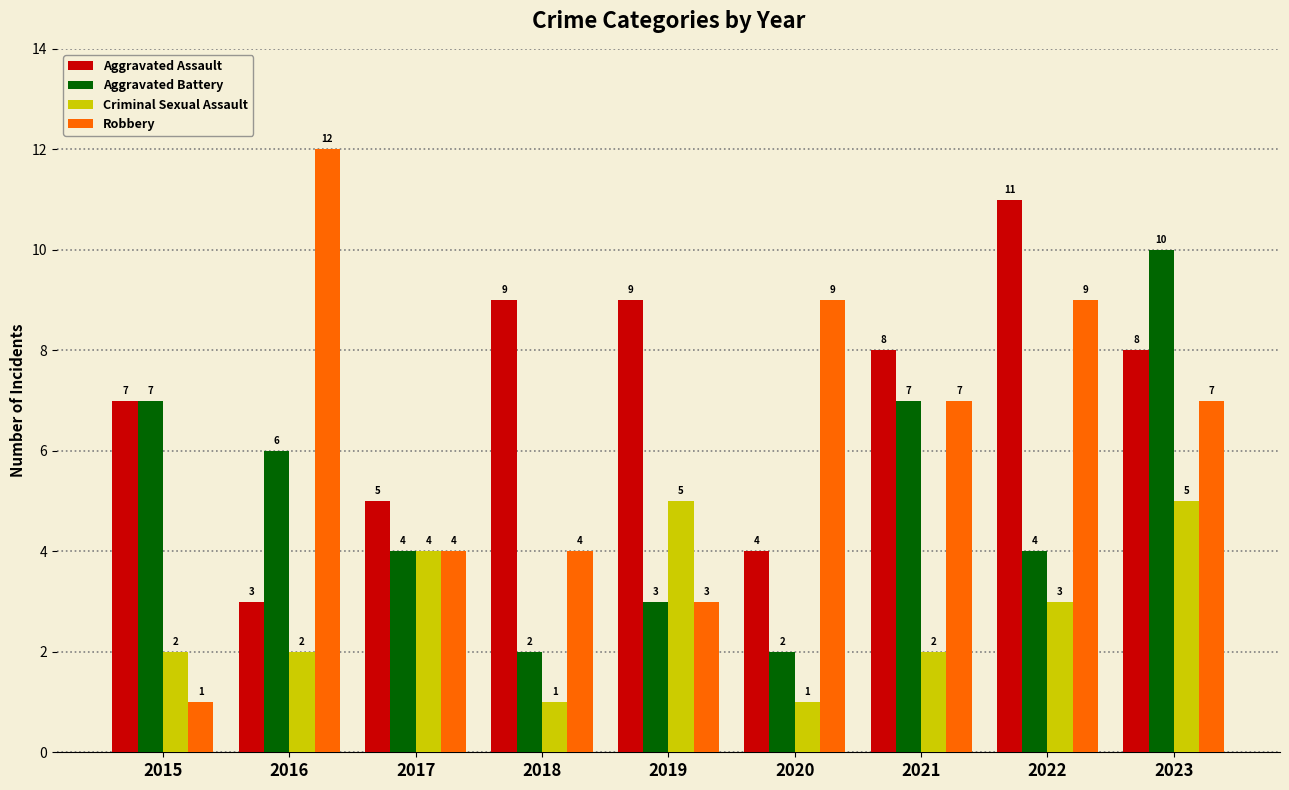

What is the lowest value of the Aggravated Assault series?

3